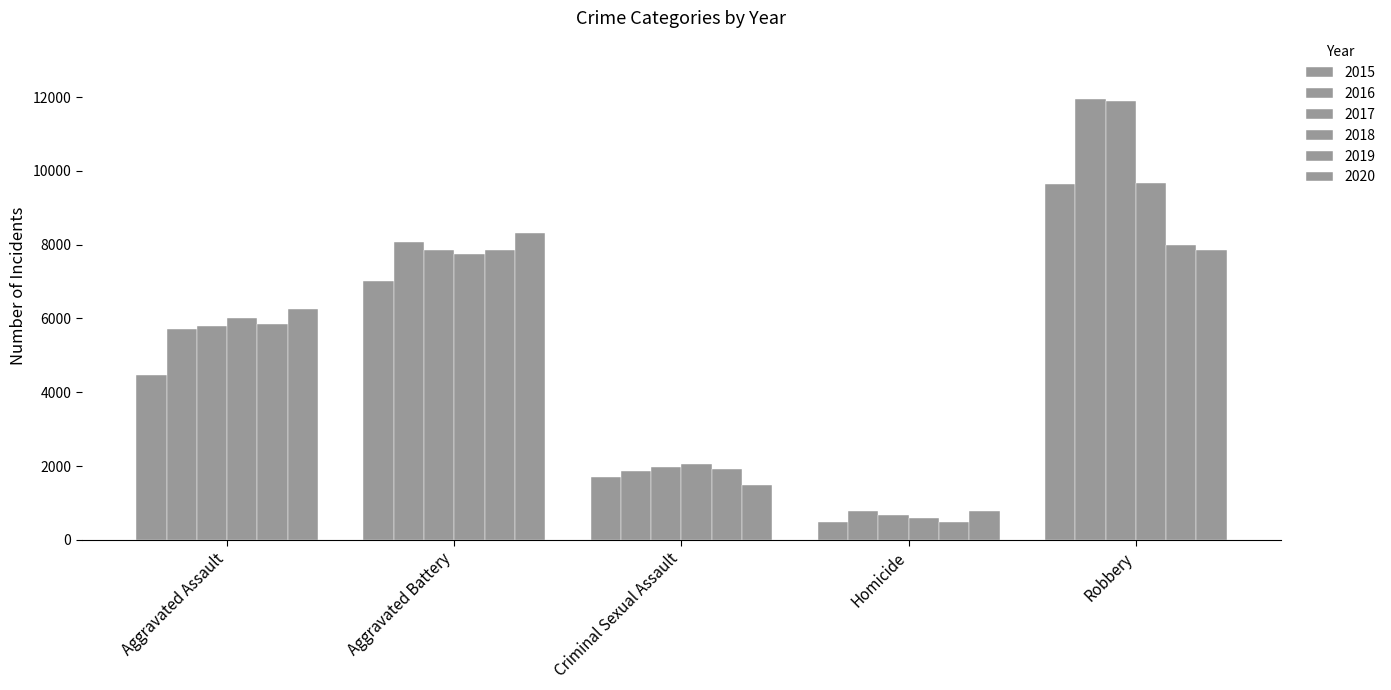

What position from the left is Robbery?

5